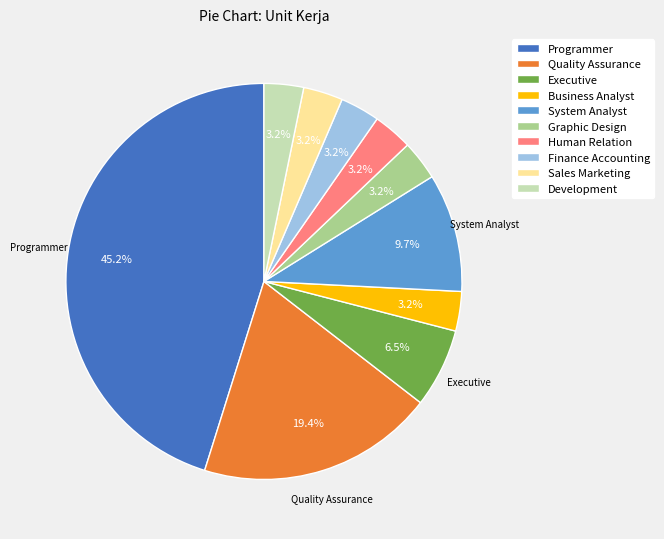

To the nearest percent, what percentage of the pie is Finance Accounting?

3%